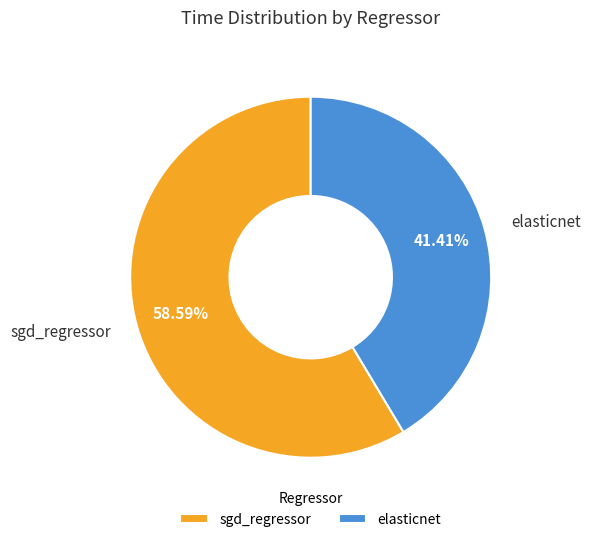

True or false: elasticnet accounts for 31% of the total.

False